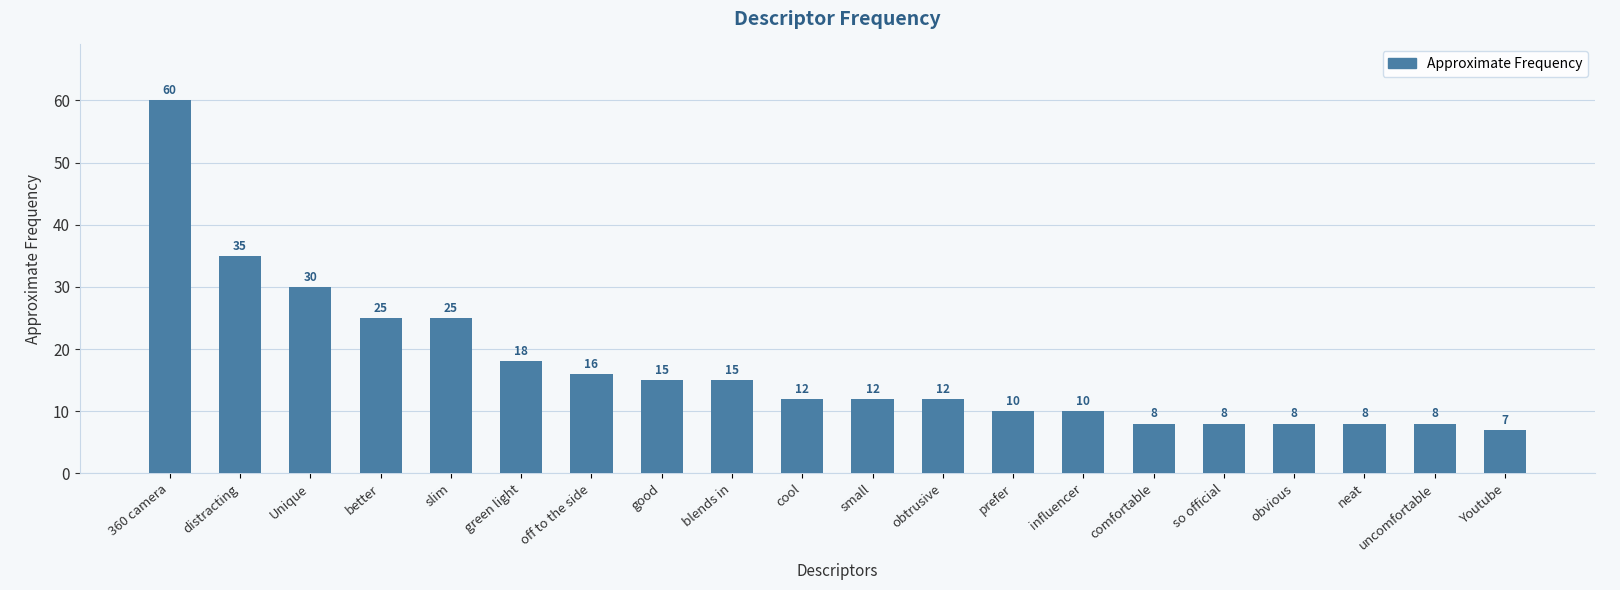

How many data points are less than 12?

8